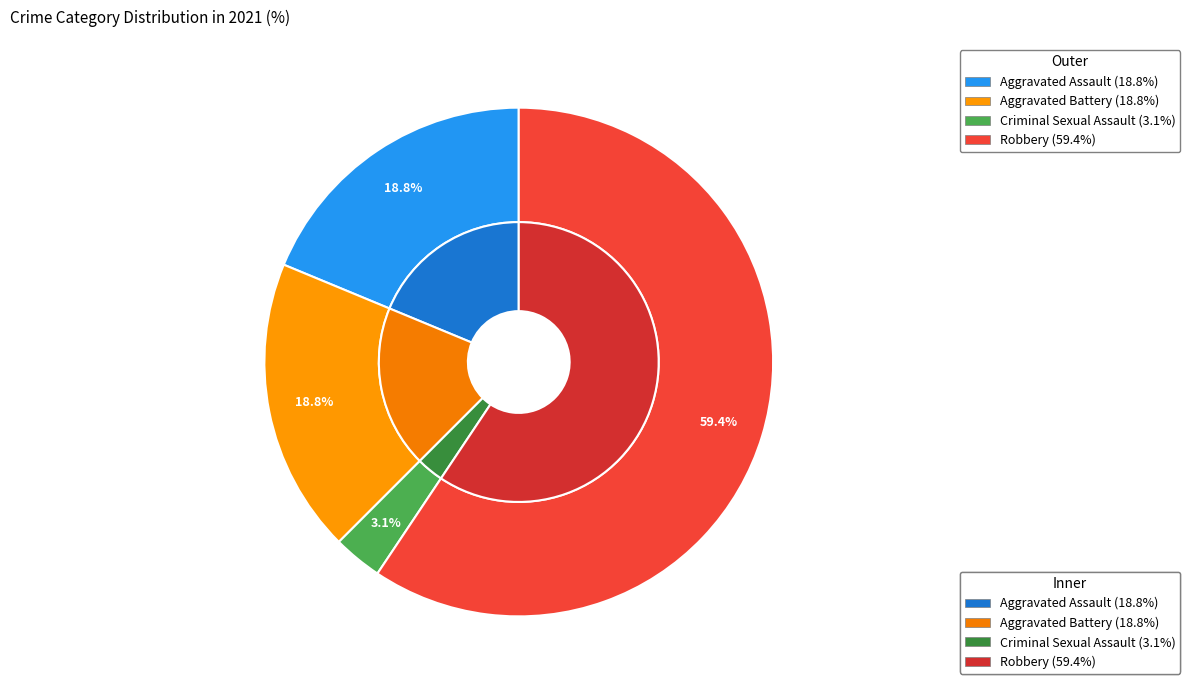

What percentage is the Robbery slice, to the nearest percent?

59%